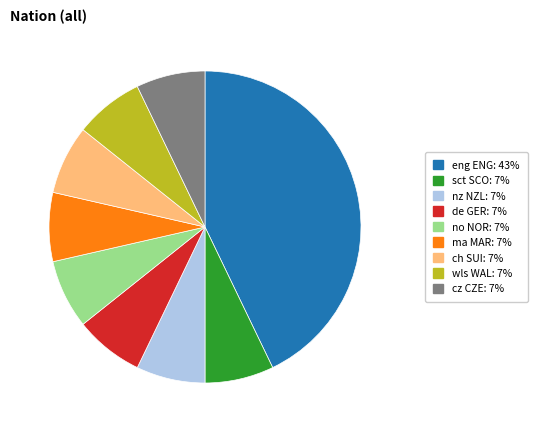

Does nz NZL account for over 50% of the chart?

No